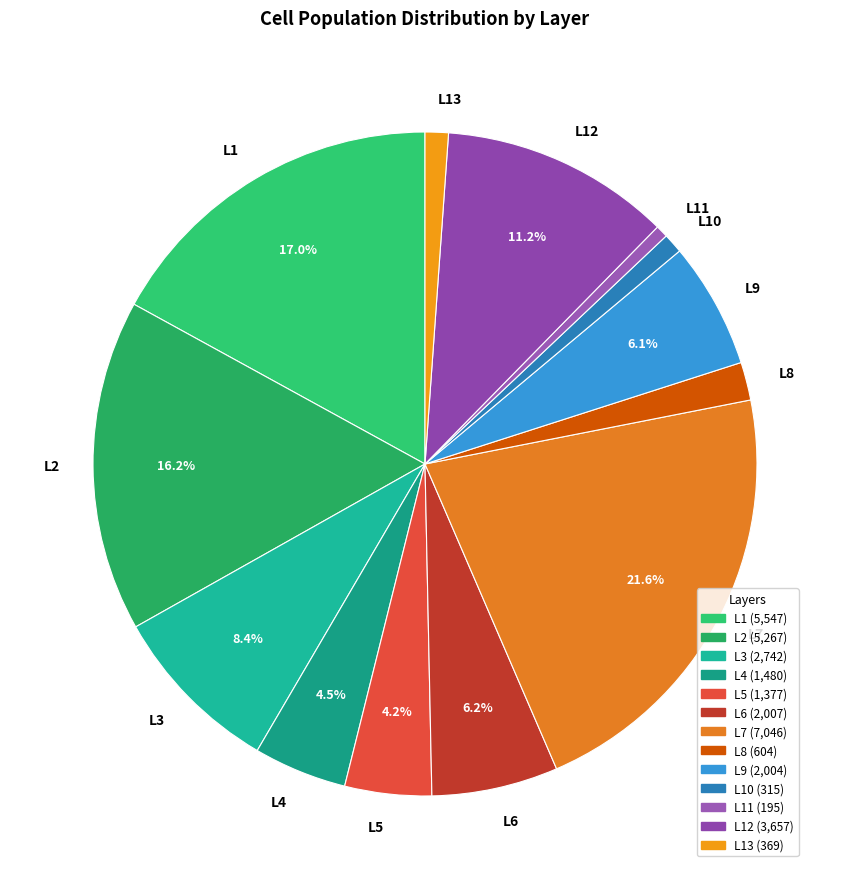

To the nearest percent, what is the combined percentage of L10 and L3?

9%